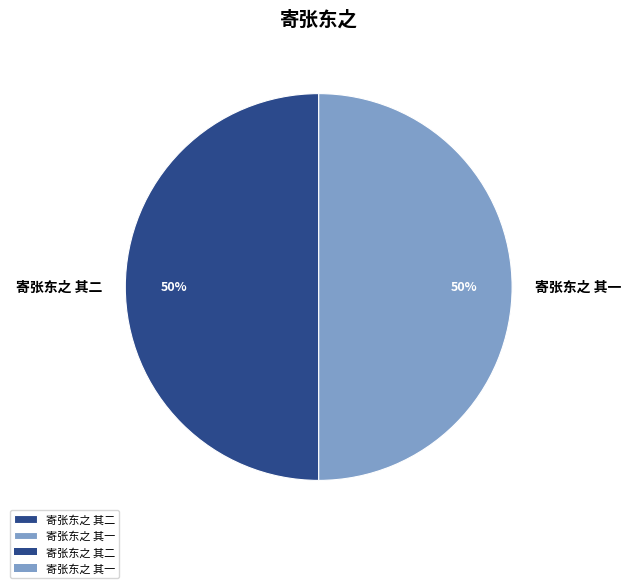

To the nearest percent, what is the average slice percentage?

50%